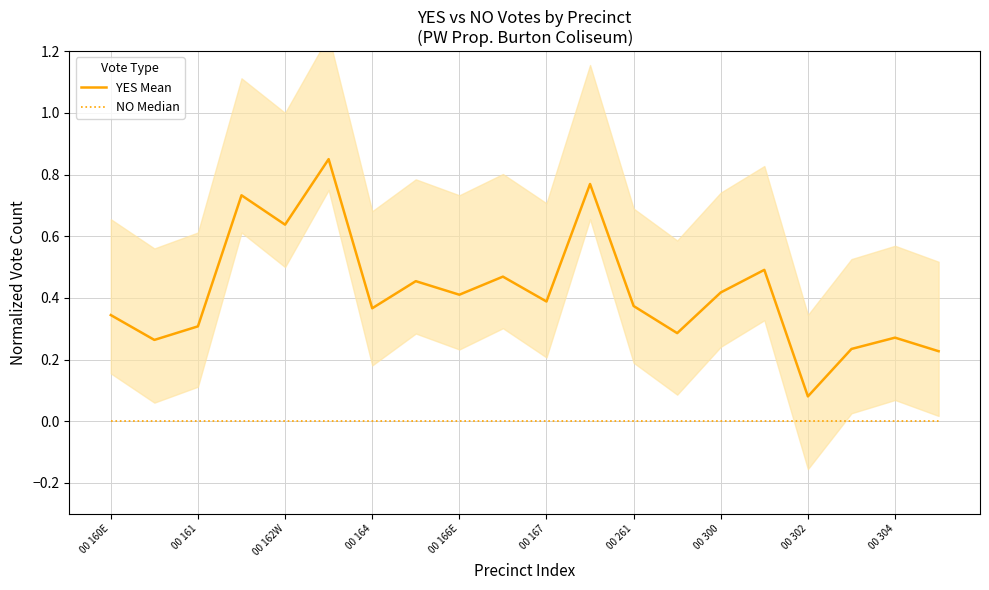

Is this an area chart (filled region under the line)?

No